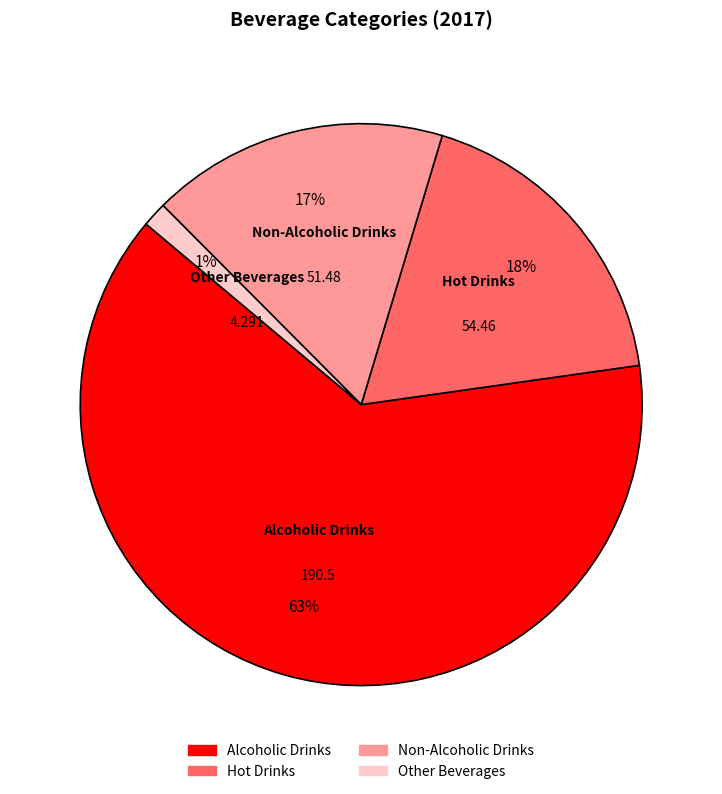

What percentage is the Hot Drinks slice, to the nearest percent?

18%